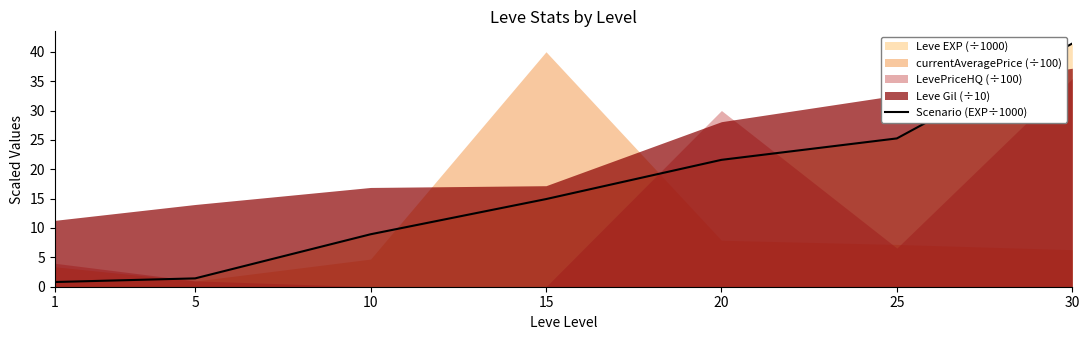

What is the value of the 2nd point from the left?

1.4